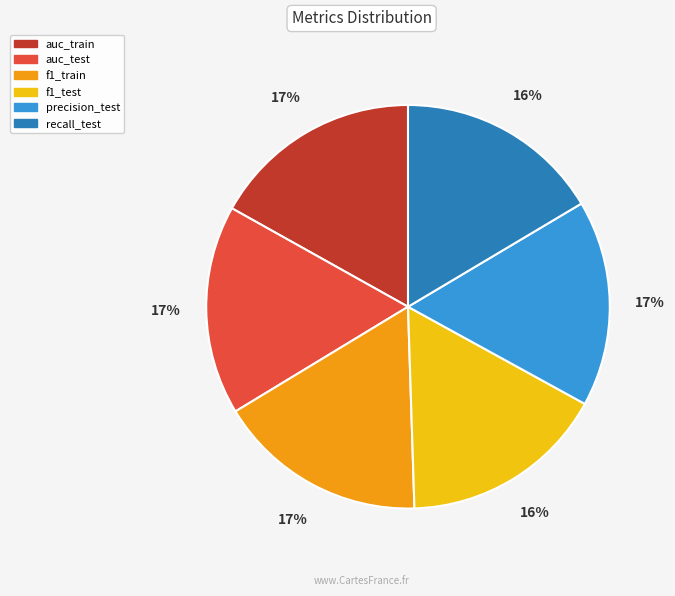

Is the sum of auc_train and precision_test greater than half?

No